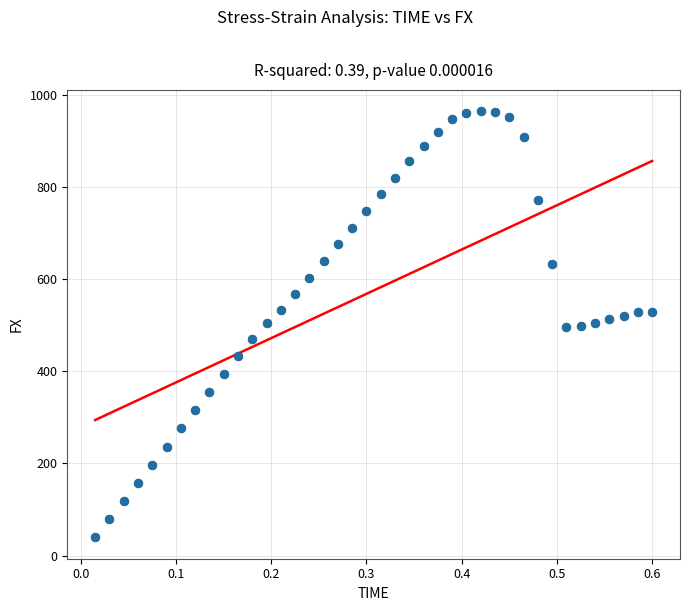

What is the range of X values (max minus min)?

0.6